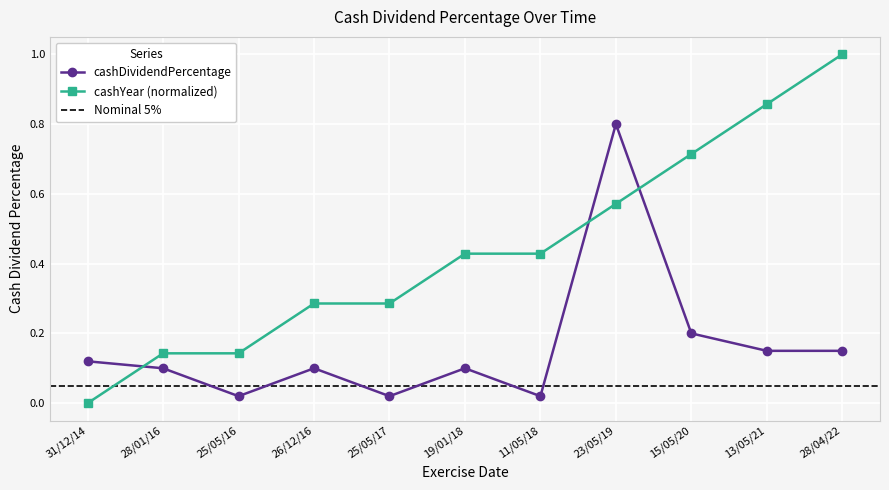

How many interior local valleys (lower than both neighbors) does the data have?

3